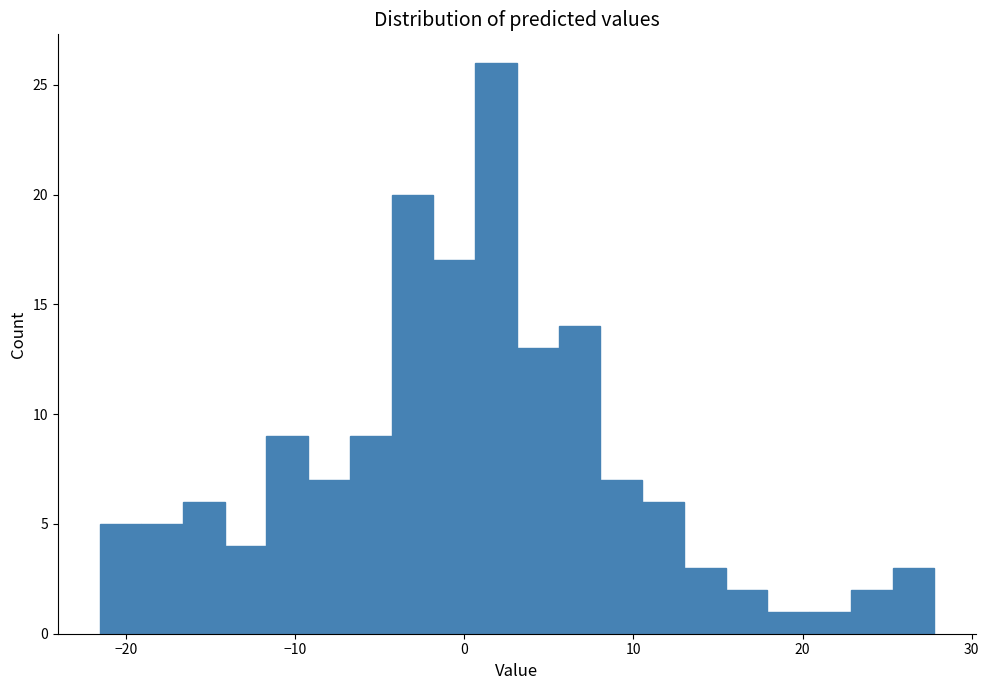

Read against the x-axis, roughly where is the centre of the tallest bar?

2